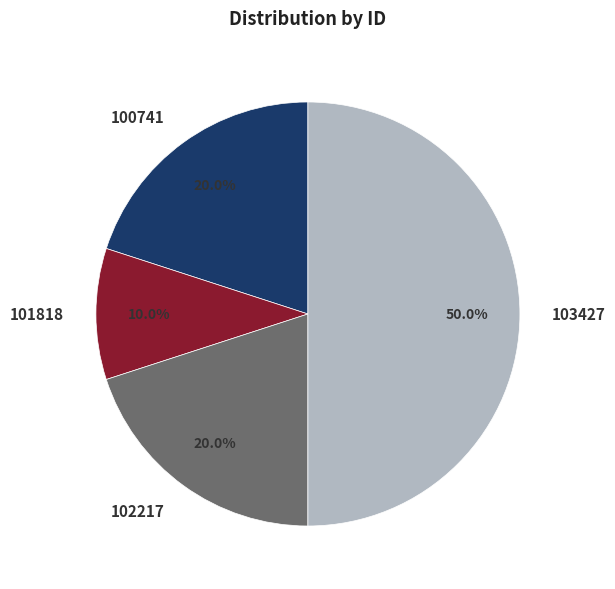

To the nearest percent, what is the average slice percentage?

25%